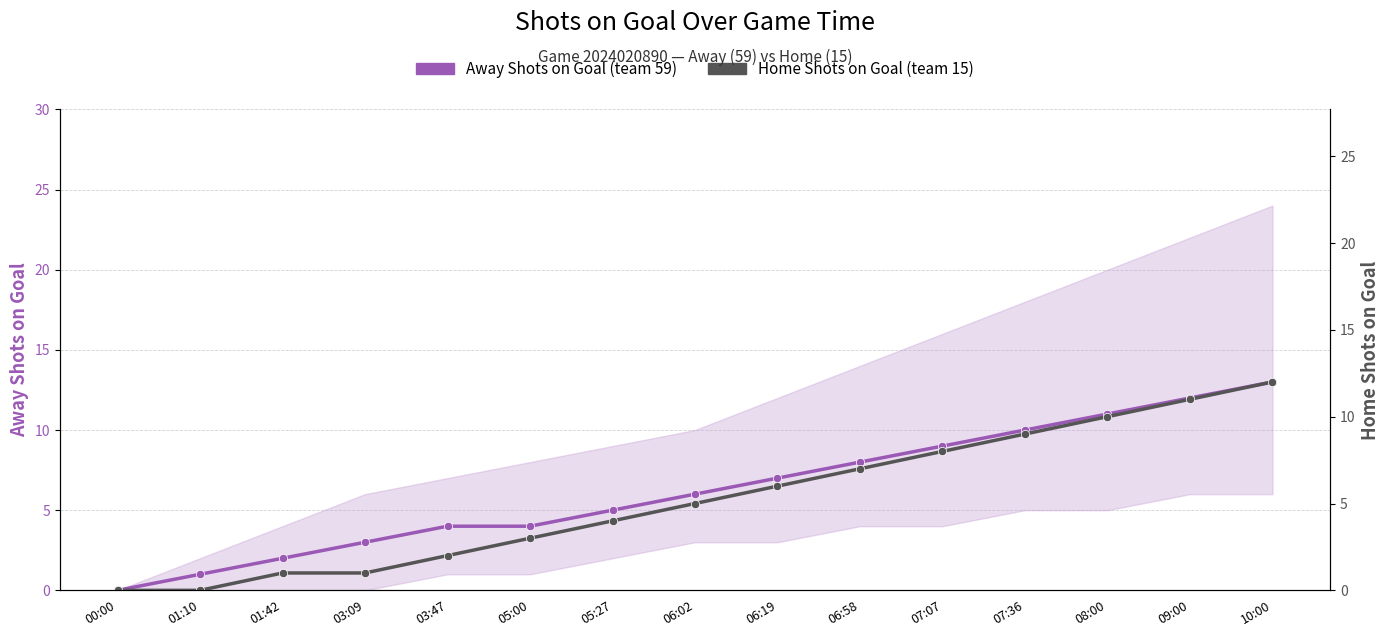

What is the spread (max minus min) of values at 09:00?

1